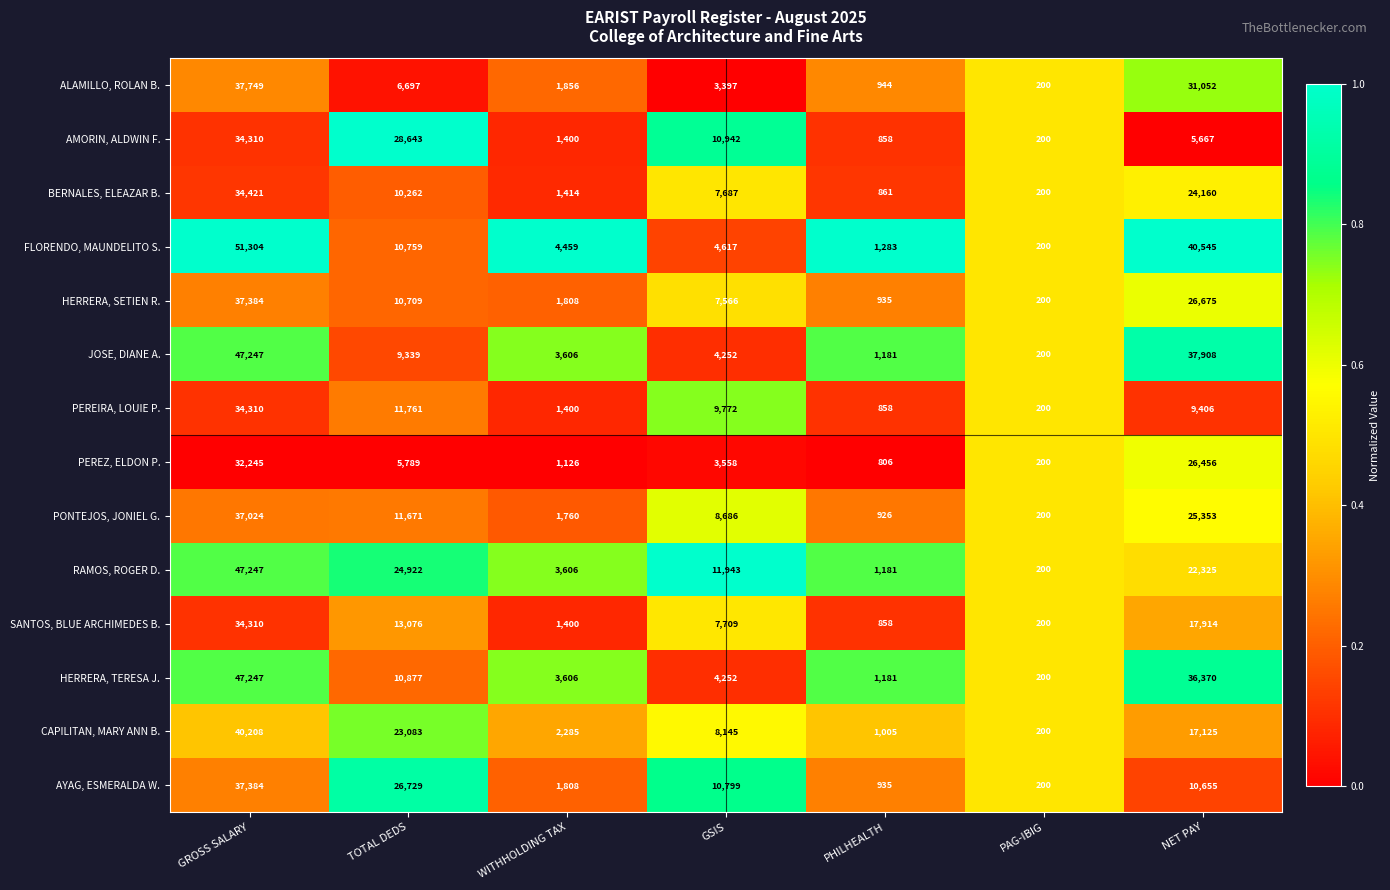

What is the difference between the second highest and minimum values in the PEREIRA, LOUIE P. series?

11561